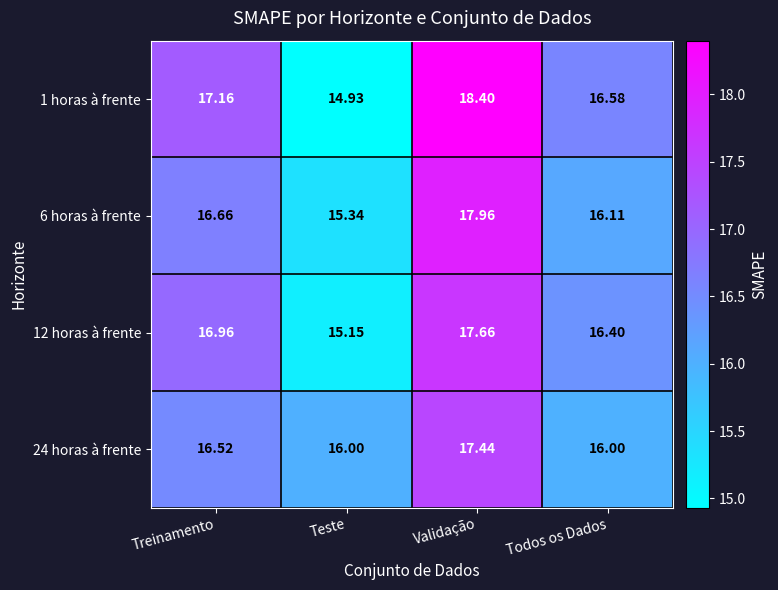

At which label is 1 horas à frente closest to 16?

Todos os Dados